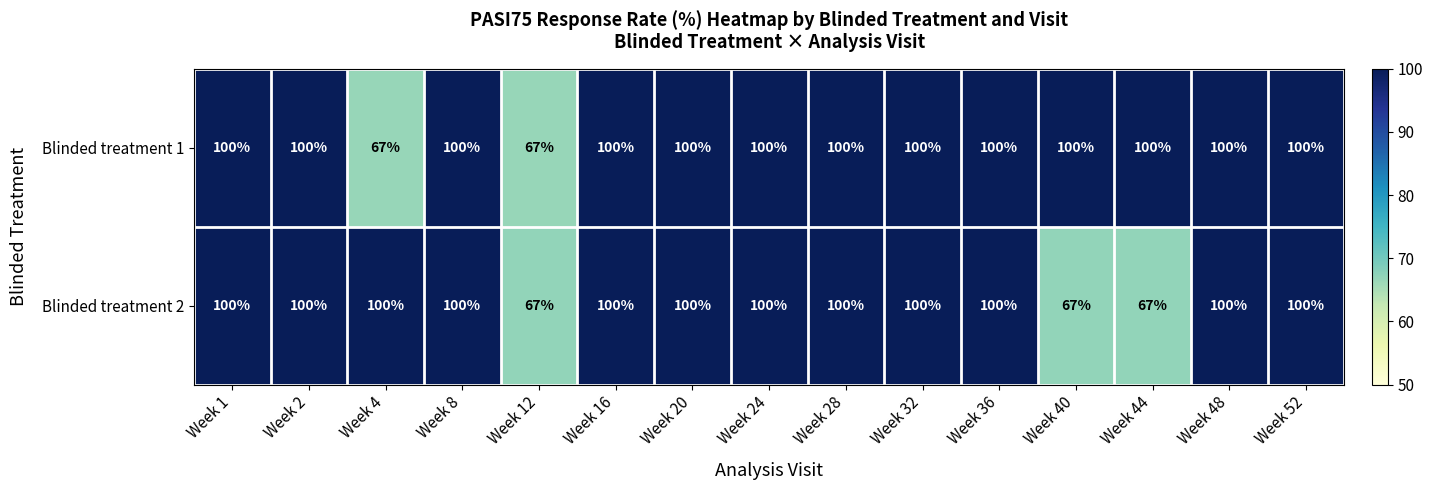

What is the lowest value of the Blinded treatment 2 series?

67